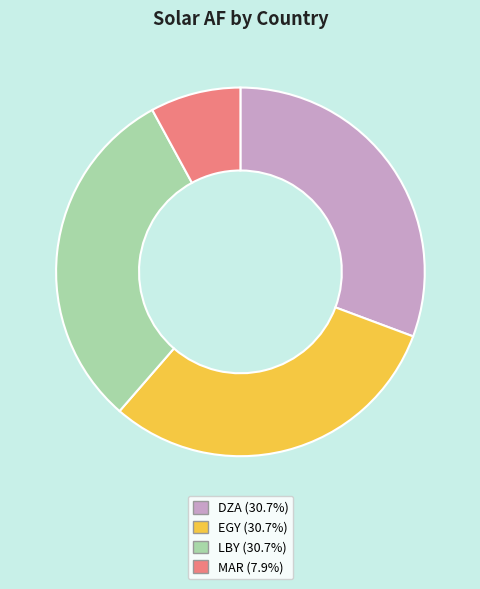

How many slices are in this pie chart?

4